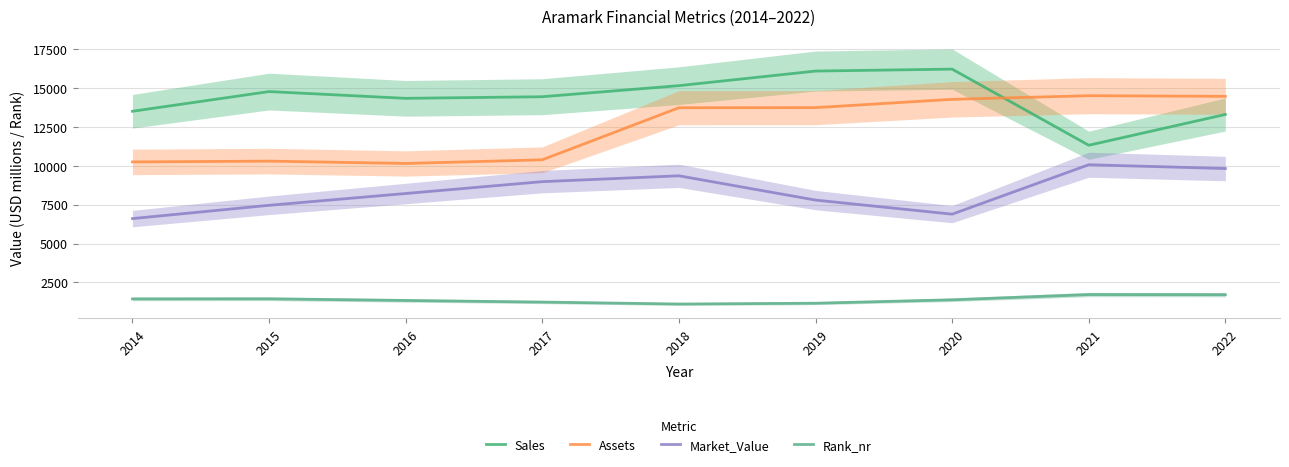

How many values in the Rank_nr series exceed 1383?

4